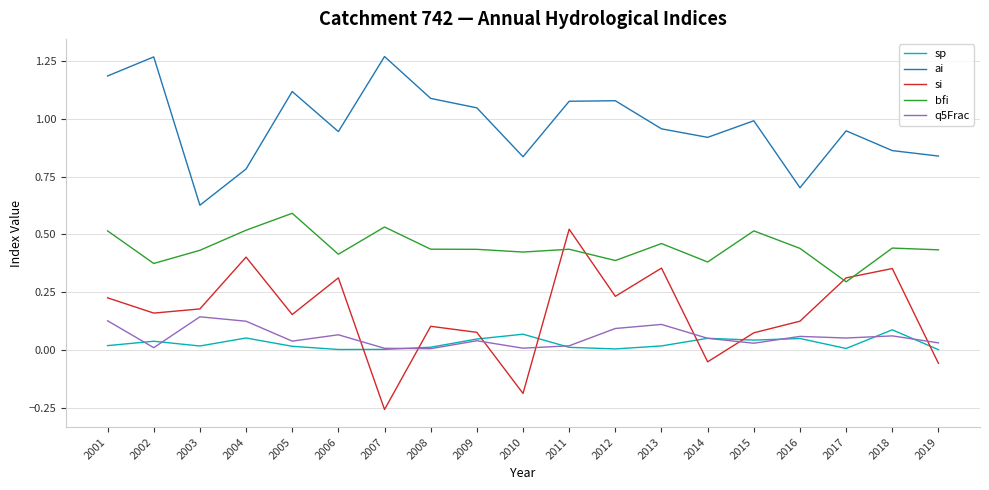

In sp, how many points are lower than both neighbors (excluding endpoints)?

5